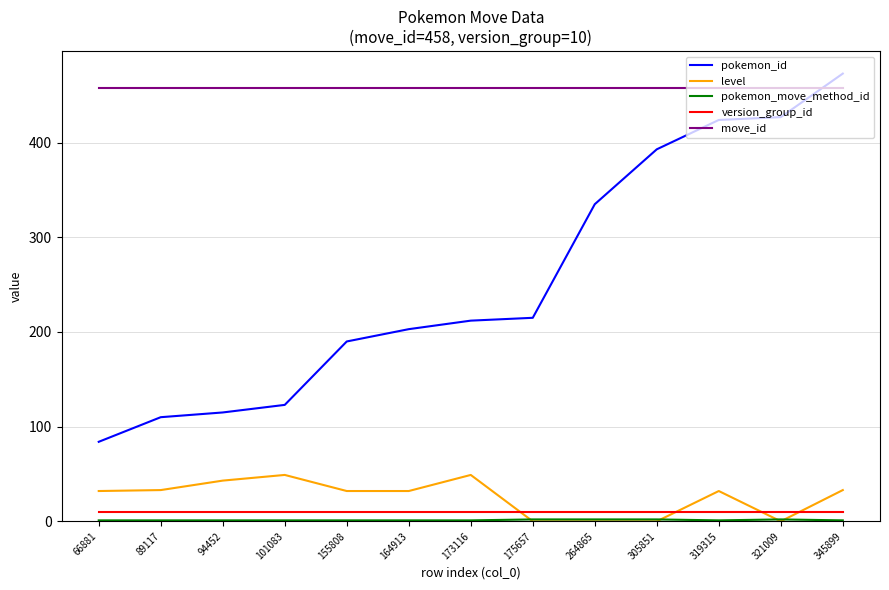

True or false: pokemon_id has a value of 702 at 319315.

False